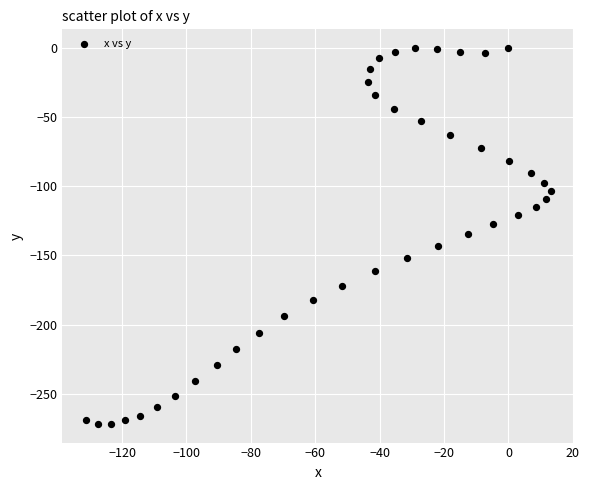

What is the range of Y values (max minus min)?

271.8